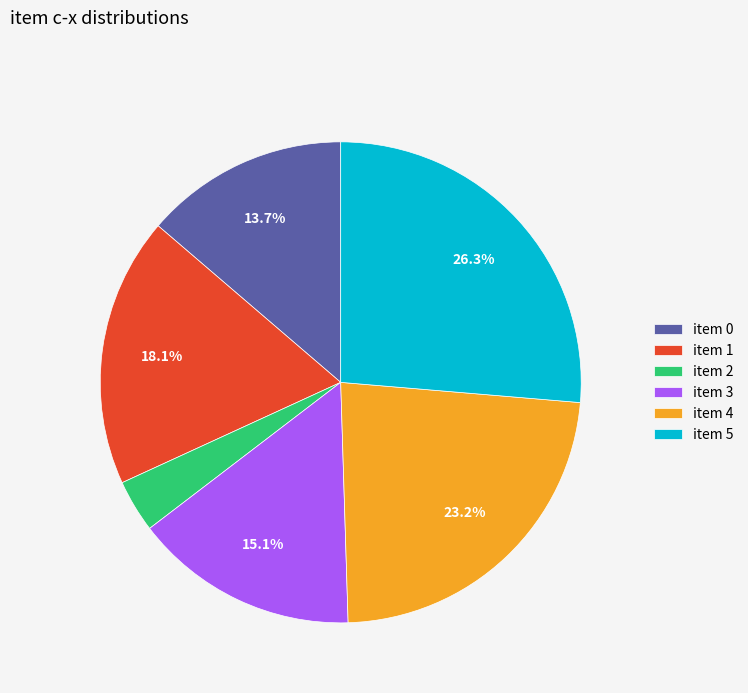

Which slice is the smallest?

item 2